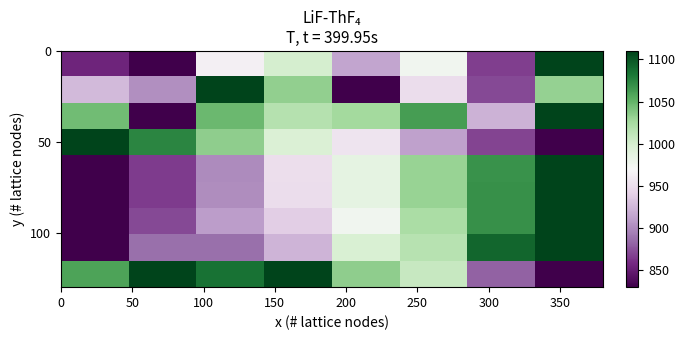

How many categories are shown in the chart?

8